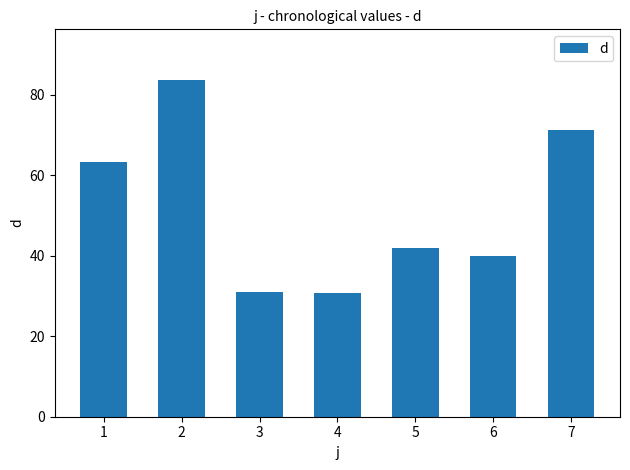

What is the value of the 2nd bar from the left?

83.6